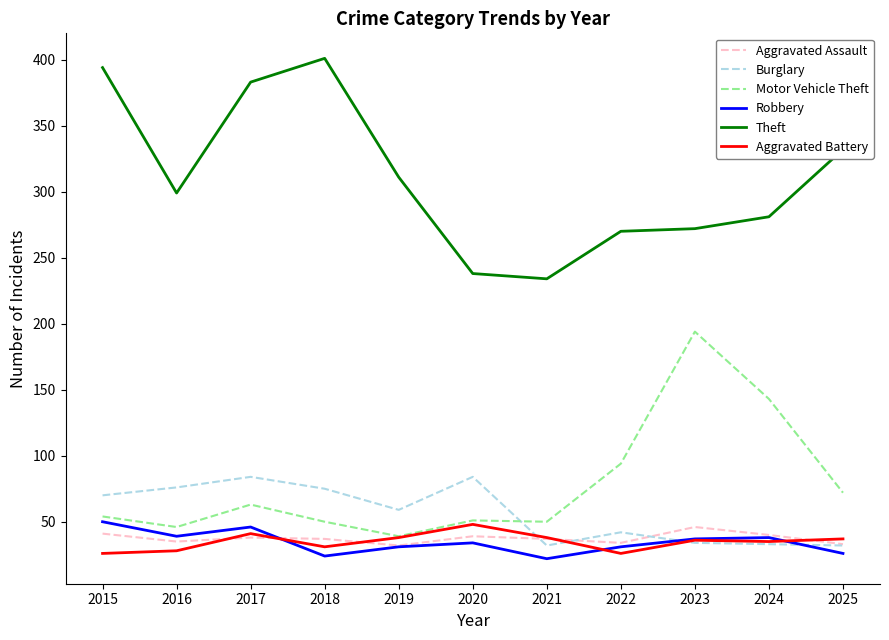

Is the value of Burglary at 2020 greater than the value of Aggravated Assault at 2015?

Yes